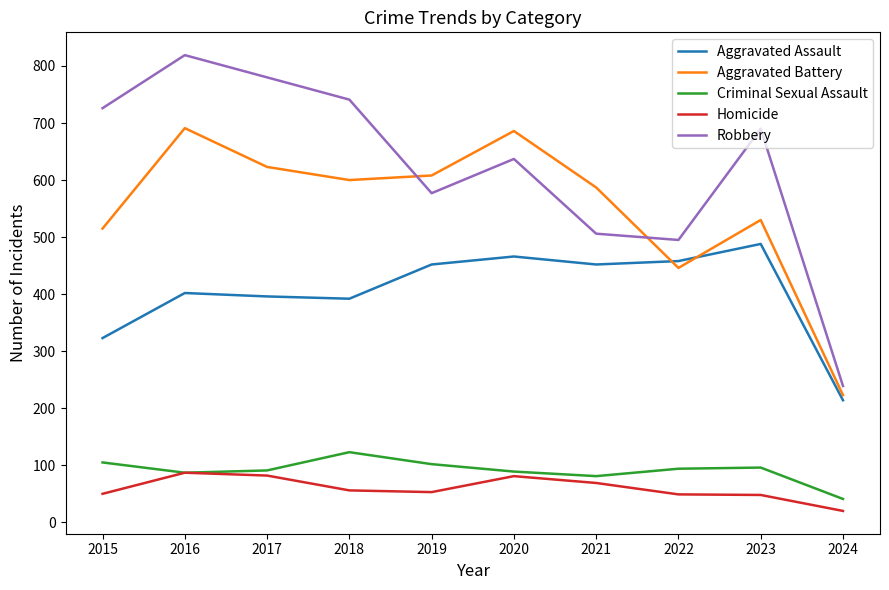

True or false: Homicide has a value of 82 at 2017.

True